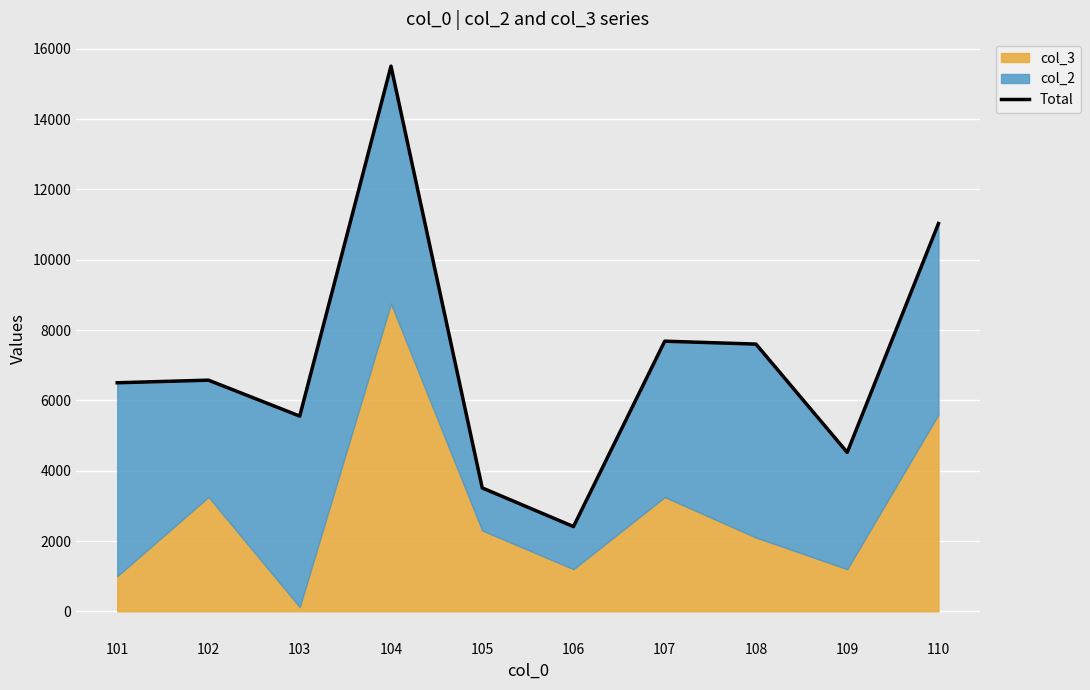

What is the approximate value at 106, to the nearest 50?

2400